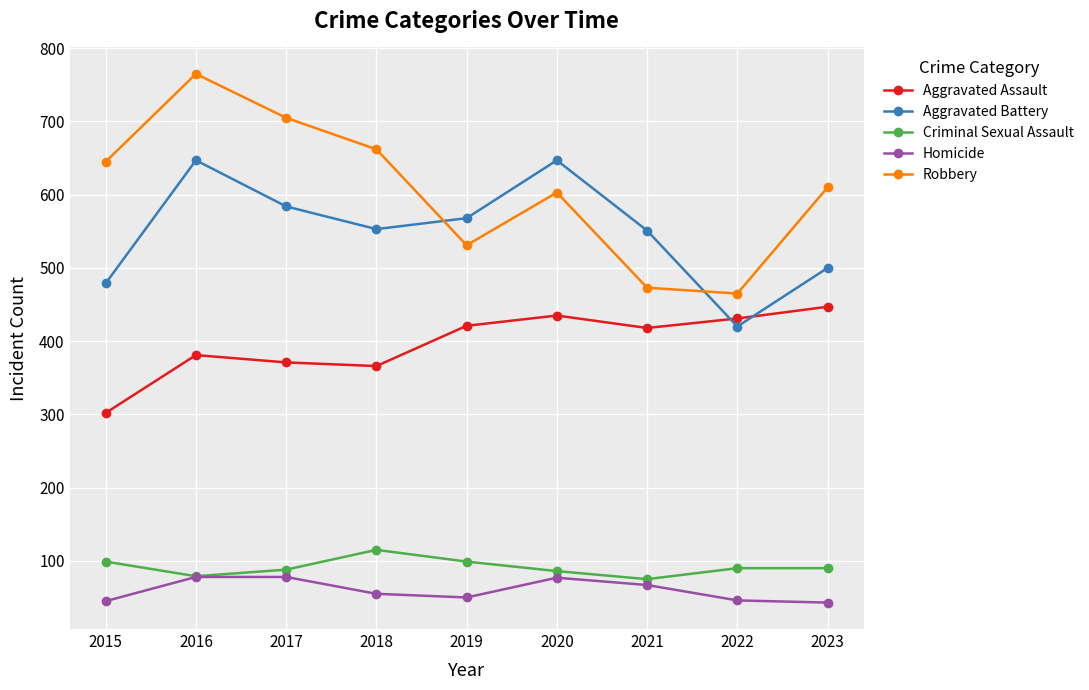

List the series in order of their peak value, lowest first.

Homicide, Criminal Sexual Assault, Aggravated Assault, Aggravated Battery, Robbery